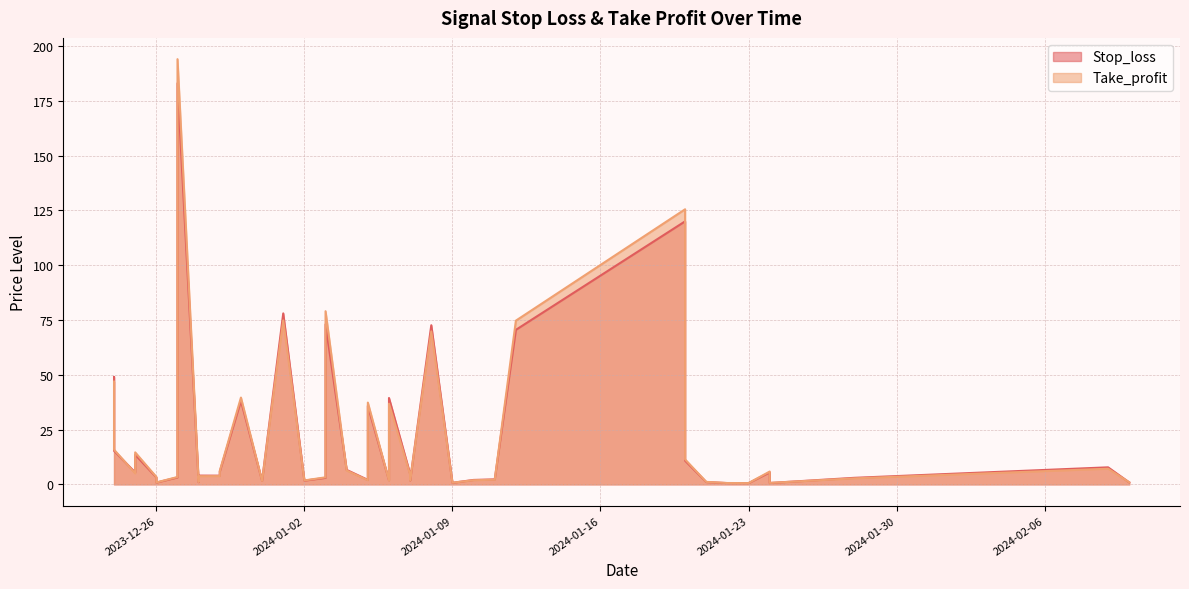

What is the difference between the maximum and minimum values in the Take_profit series?

193.4